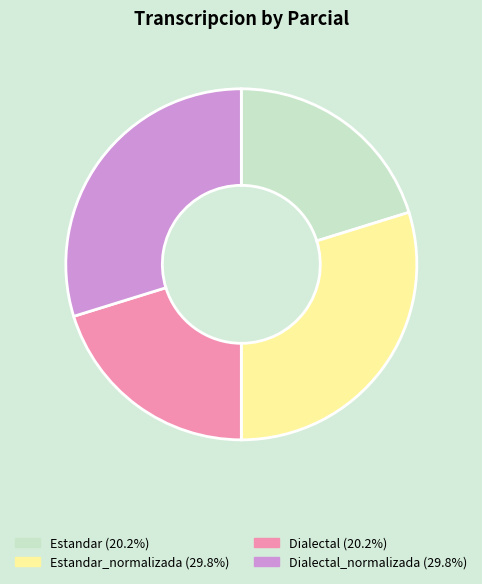

Does any single category account for the majority?

No